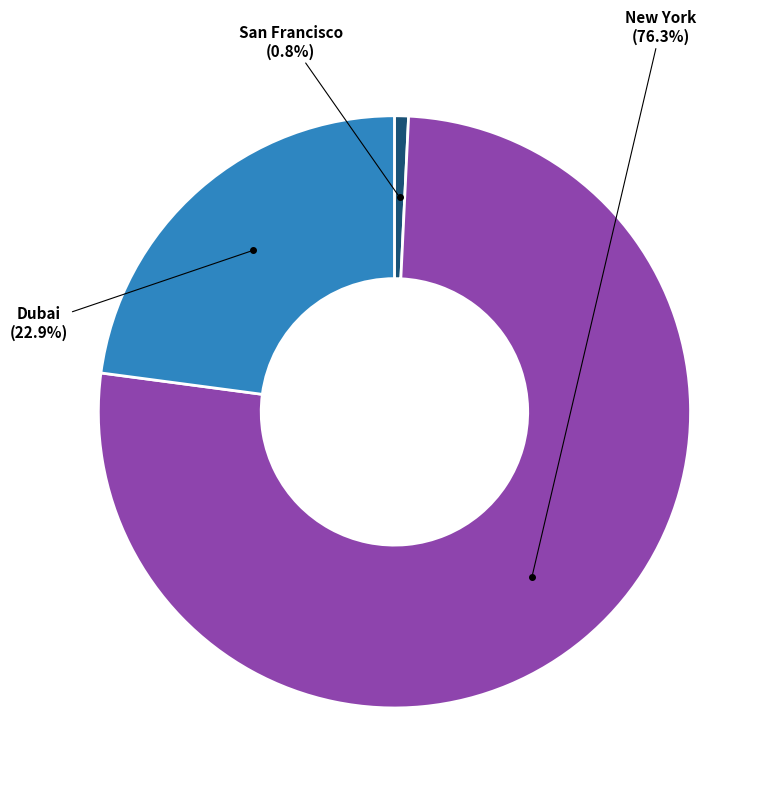

How many segments does this pie chart have?

3